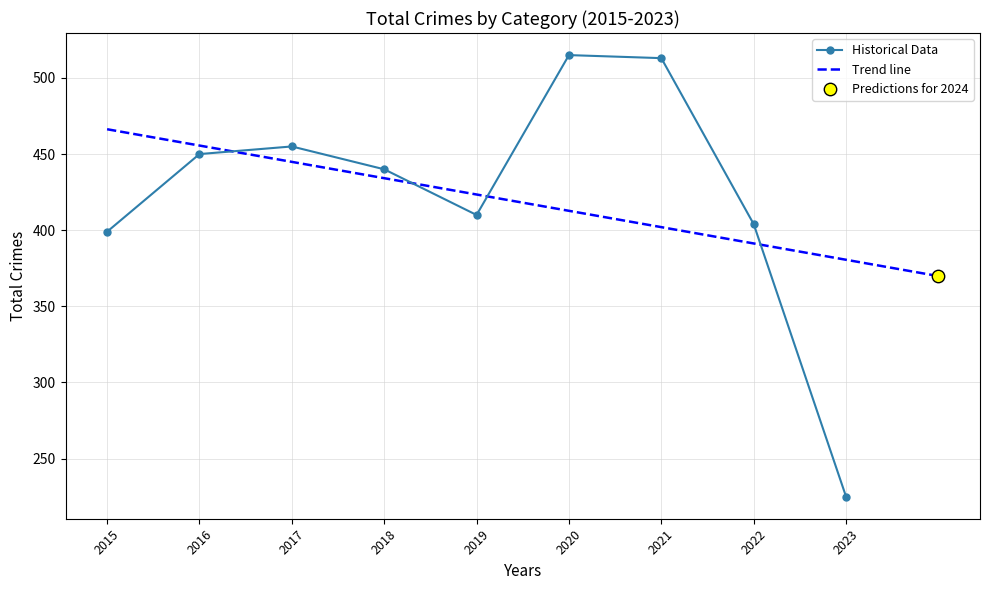

In Historical Data, how many points are higher than both neighbors (excluding endpoints)?

2